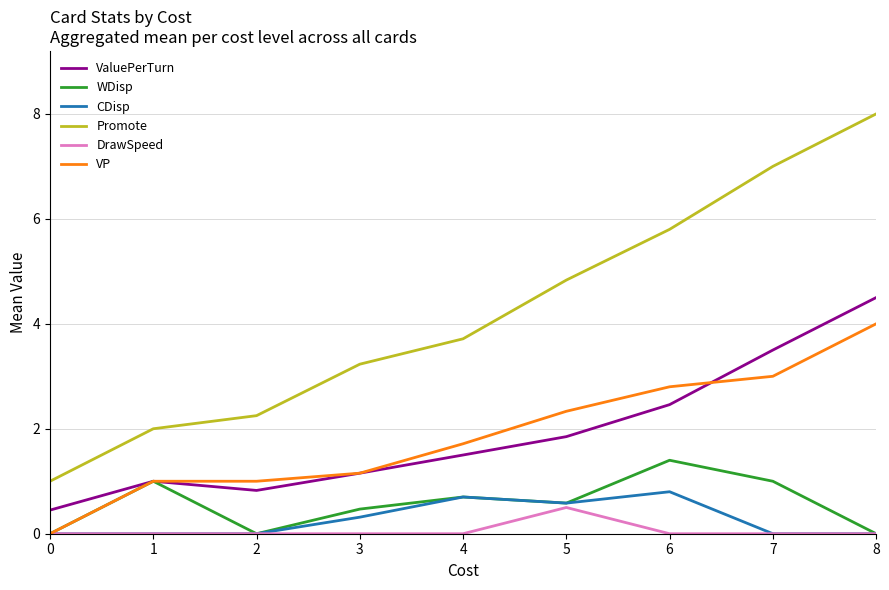

Which series has the largest range (max minus min)?

Promote